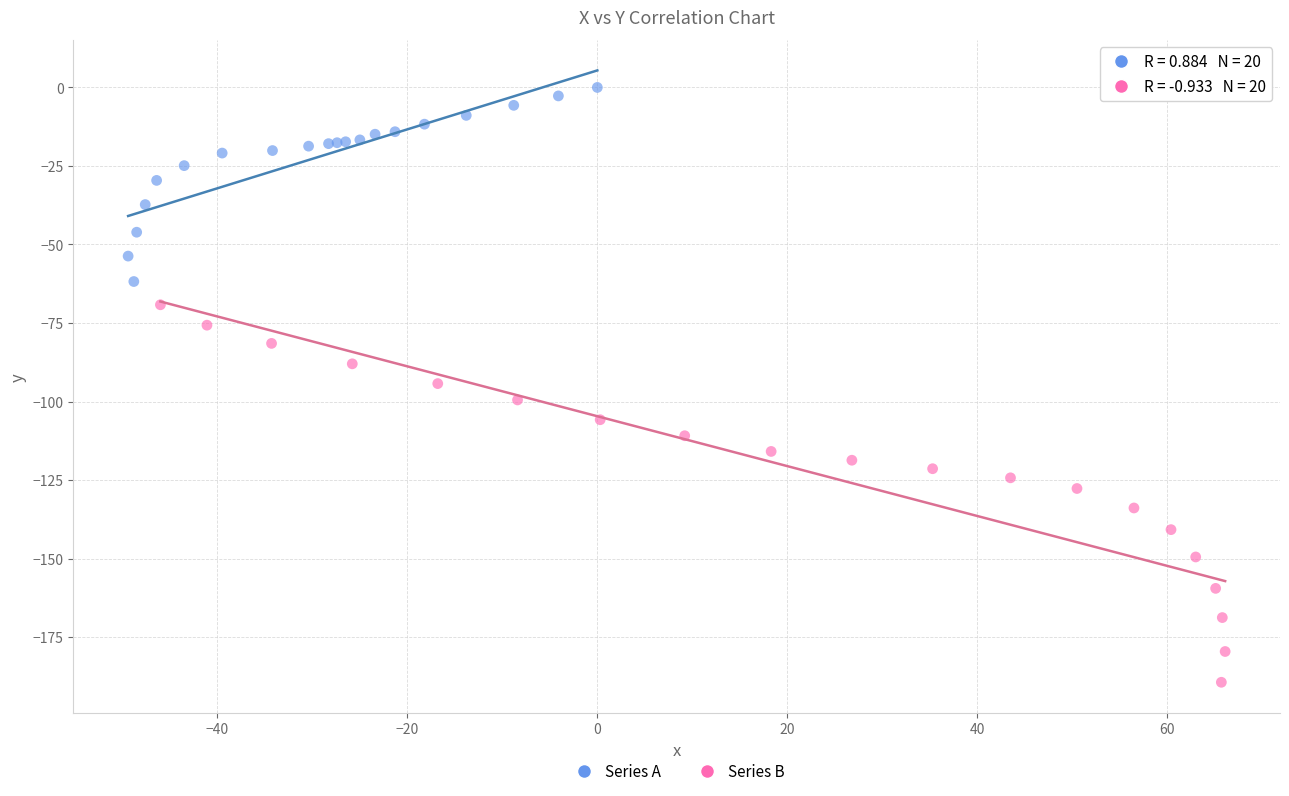

Which series has the widest spread of Y values?

Series B